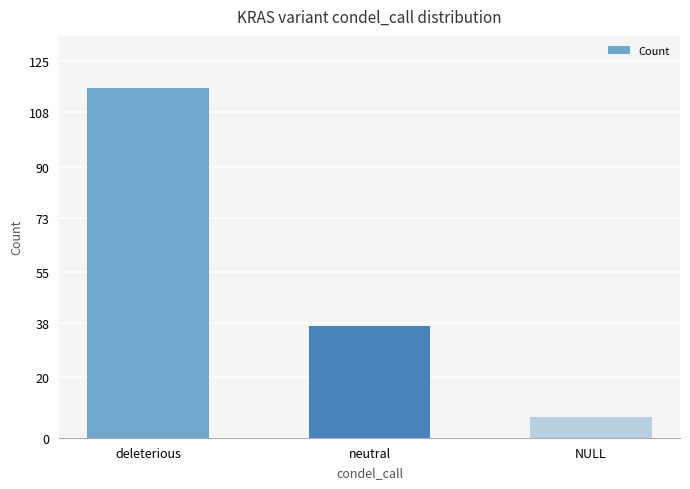

Rank the categories by value from highest to lowest.

deleterious, neutral, NULL